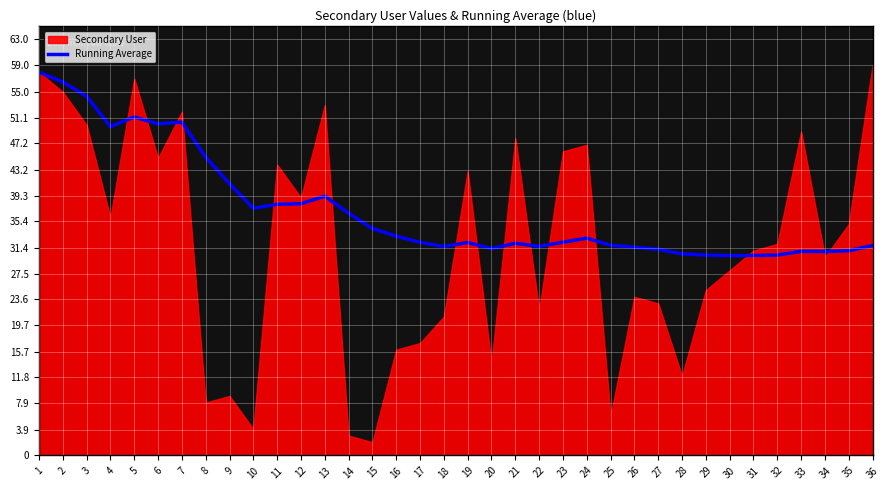

What is the lowest value of the Running Average series?

30.2